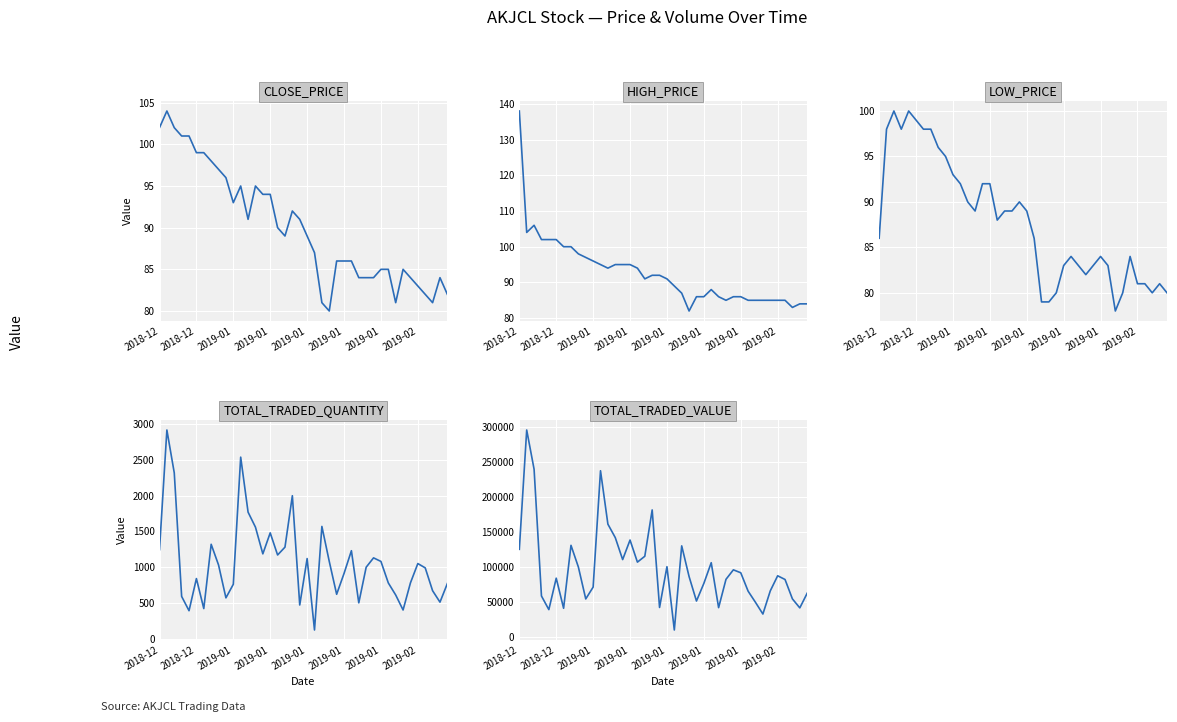

How many data points does each series have?

40